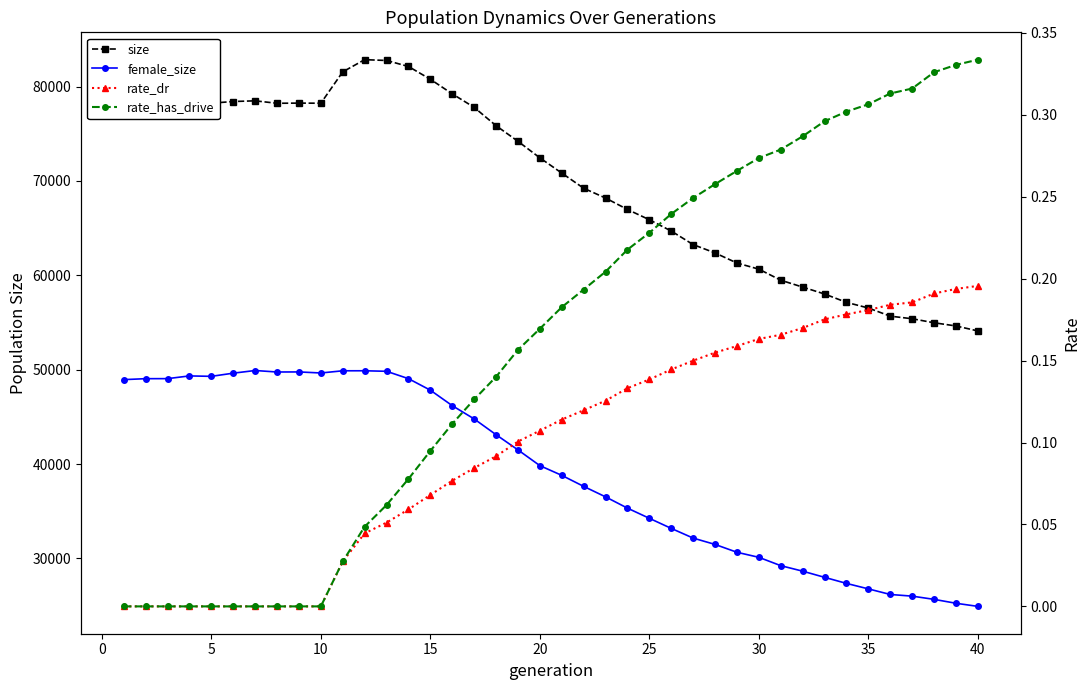

List the series in order of their peak value, highest first.

size, female_size, rate_has_drive, rate_dr